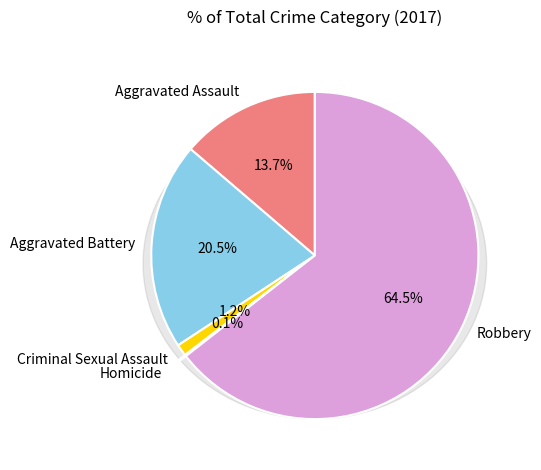

Does Aggravated Assault represent more than half of the total?

No